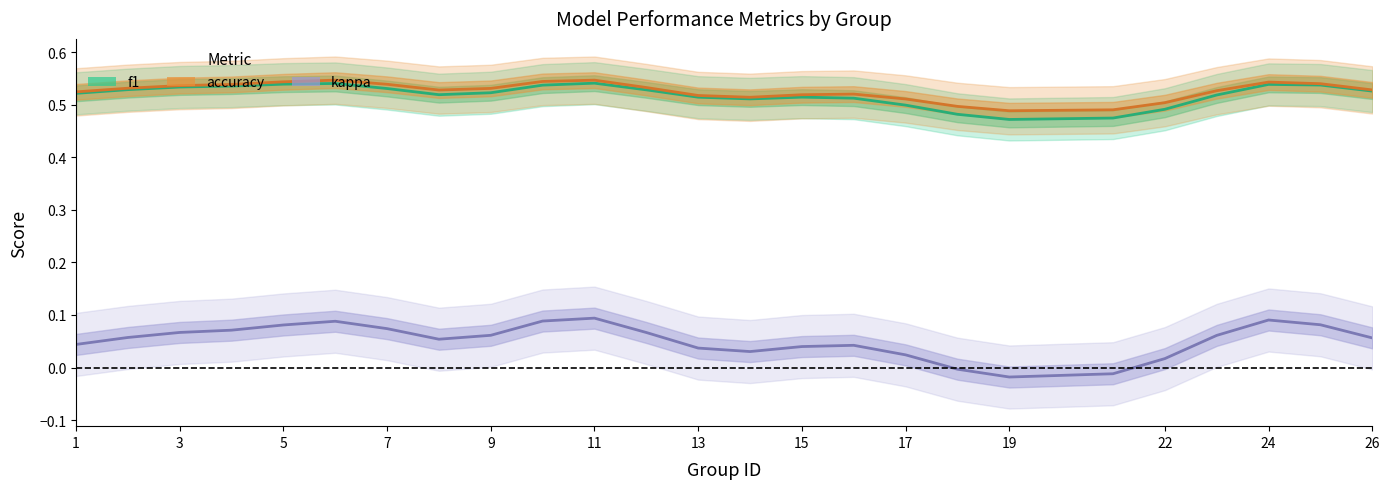

The f1 series shows 0.1 at 1. True or false?

False